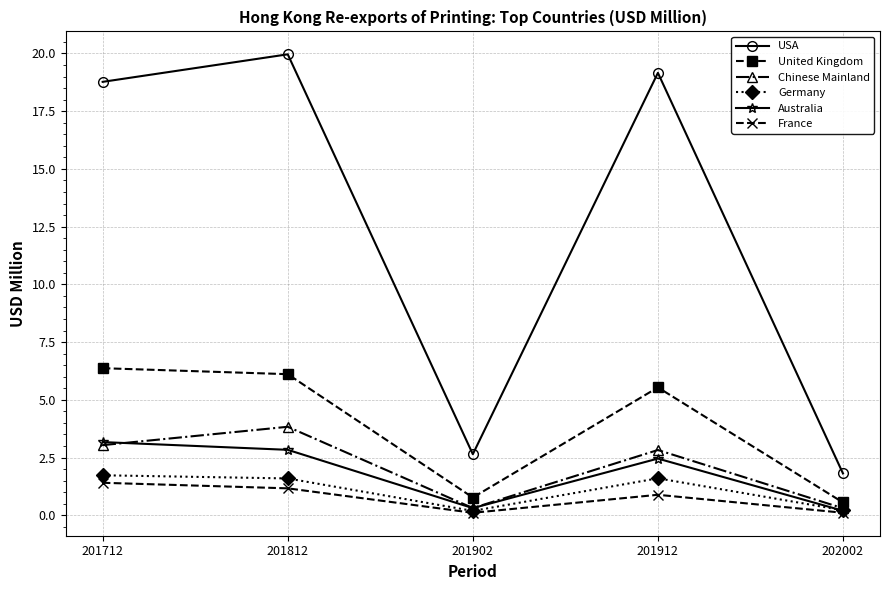

Which series has the largest range (max minus min)?

USA